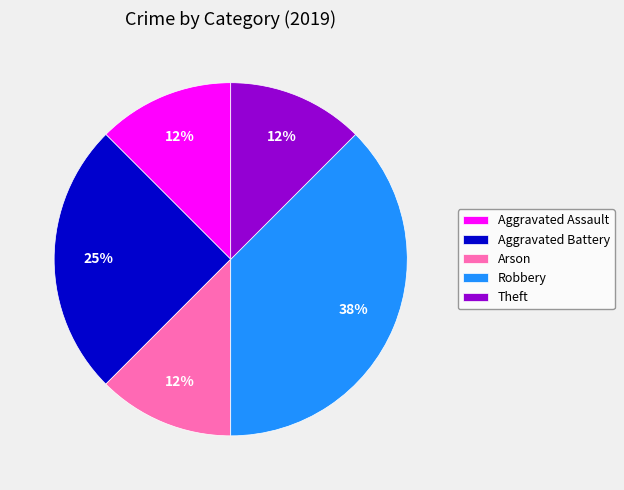

Do Aggravated Assault and Theft together represent more than half of the pie?

No